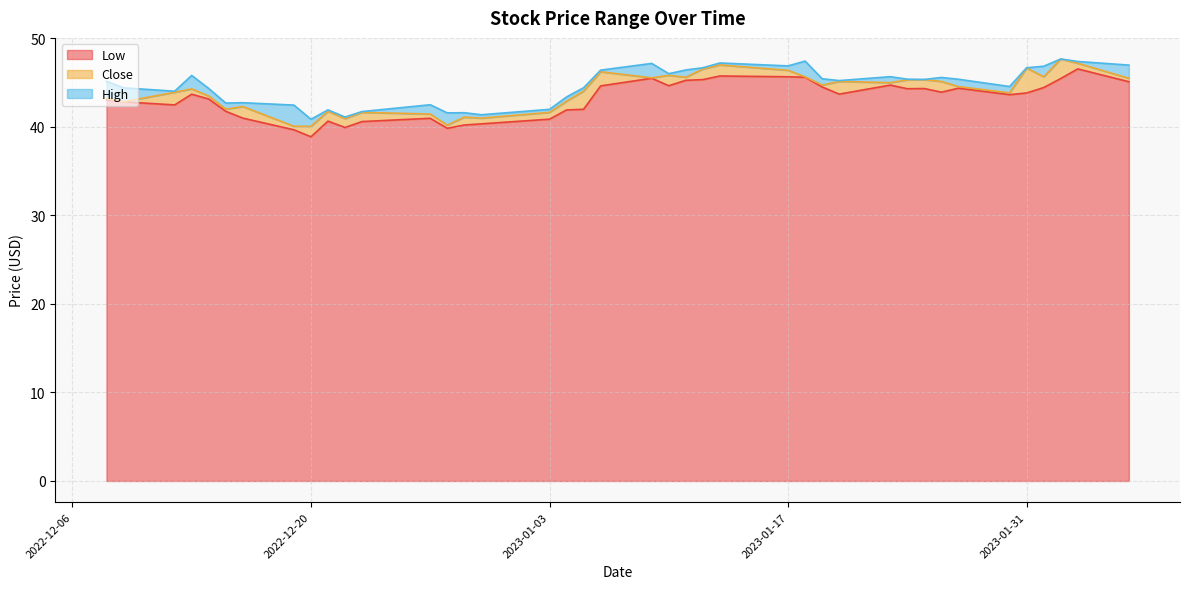

At 2022-12-20, list the series in order from smallest to largest.

Low, Close, High